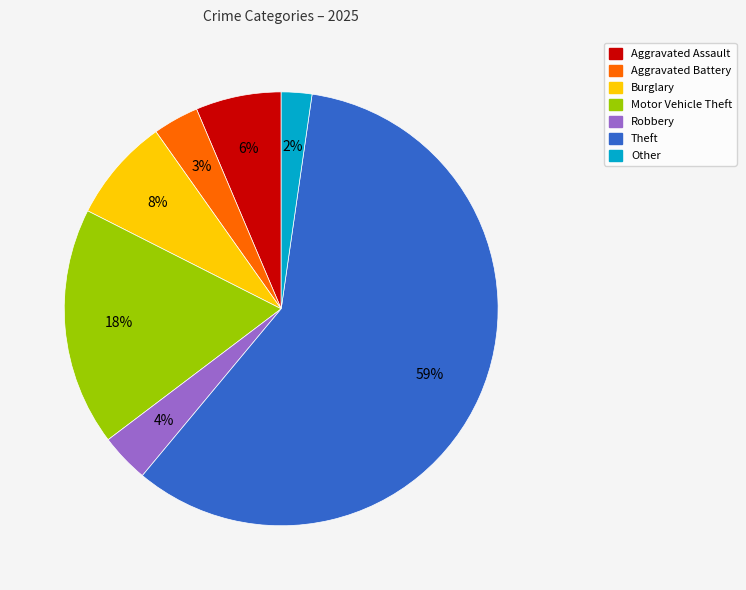

How many segments does this pie chart have?

7